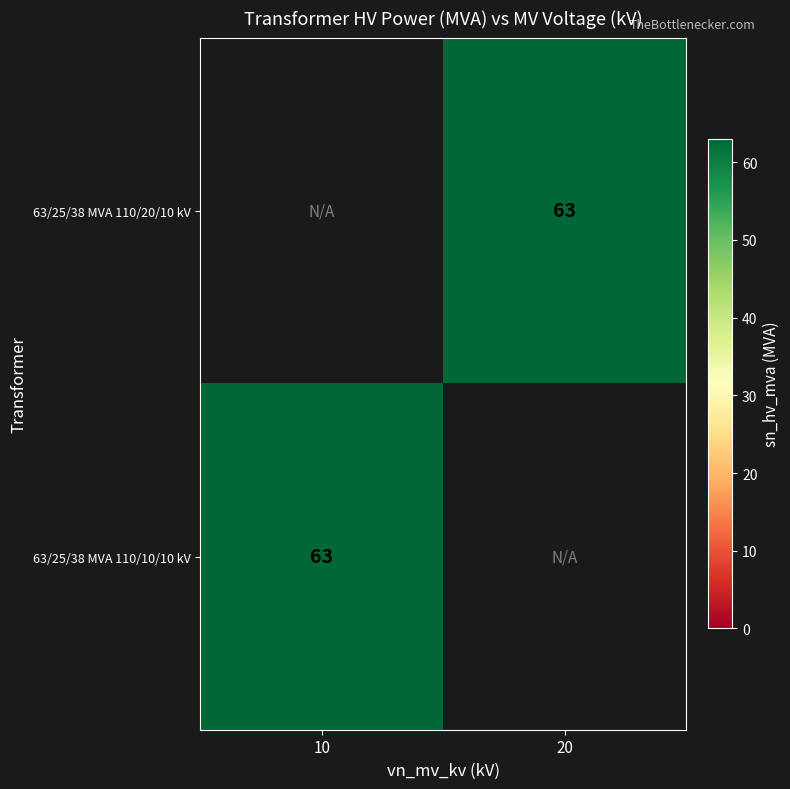

True or false: 63/25/38 MVA 110/10/10 kV has a value of 63.0 at 10.

True